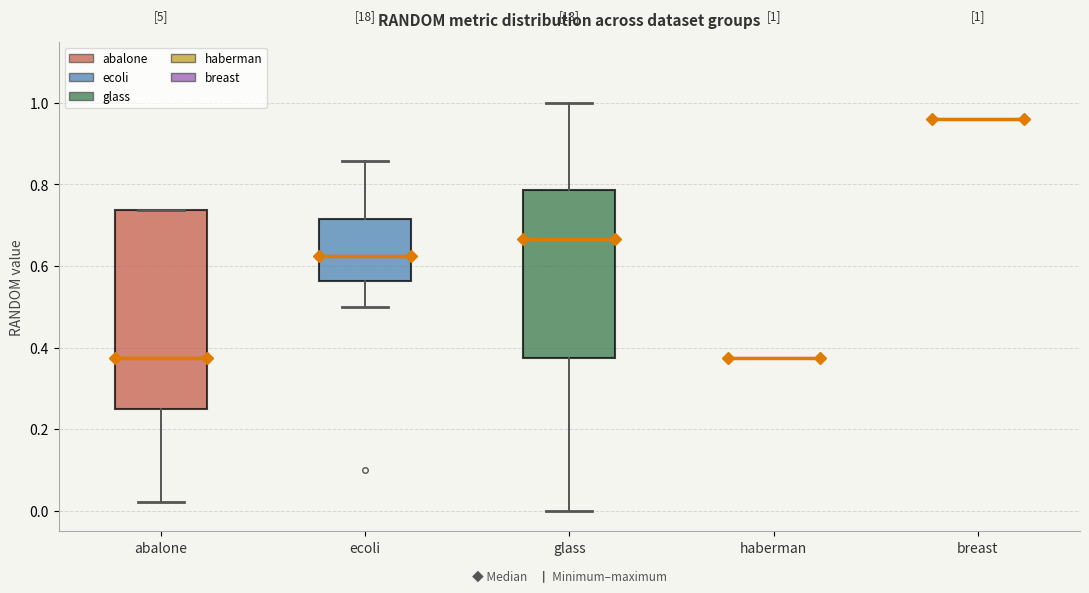

Comparing the boxes themselves (not the whiskers), which one is the tallest?

abalone